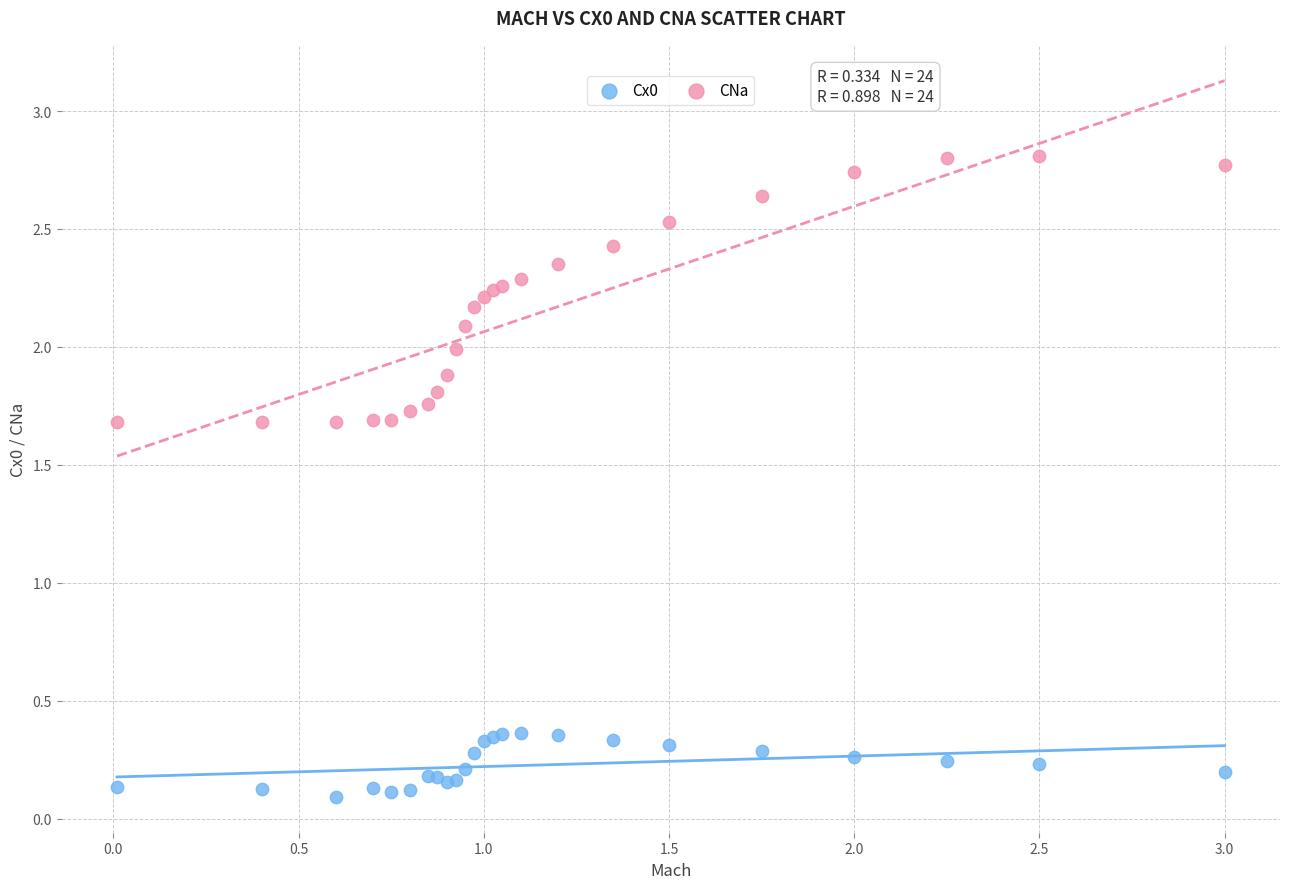

Which series contains the lowest Y value?

Cx0